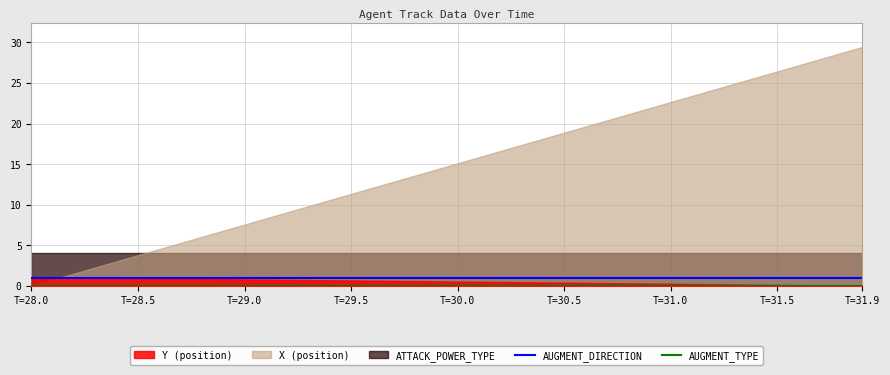

True or false: AUGMENT_DIRECTION and AUGMENT_TYPE cross at least once.

False